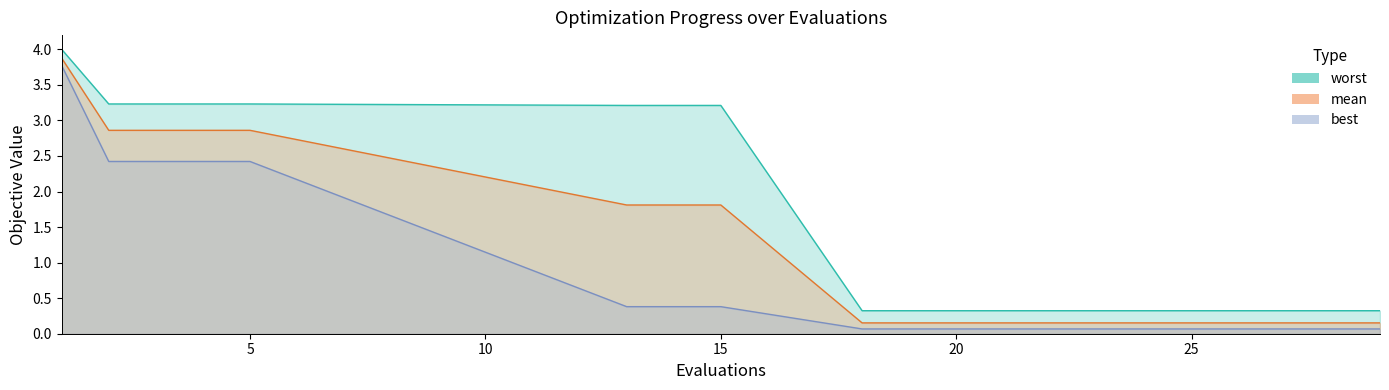

True or false: mean has more than 1 interior local peaks.

False